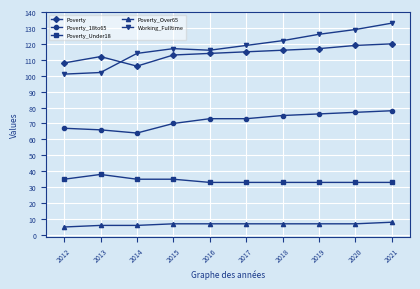

True or false: Poverty and Poverty_Under18 cross at least once.

False